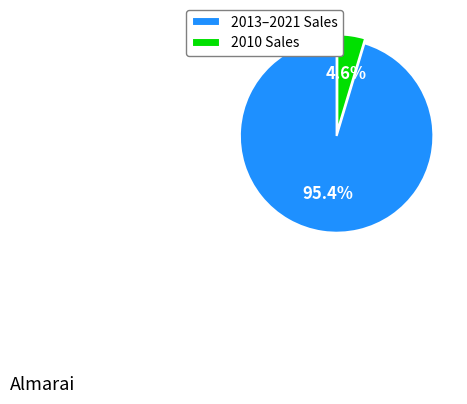

Combined, do 2013–2021 Sales and 2010 Sales account for over 50%?

Yes